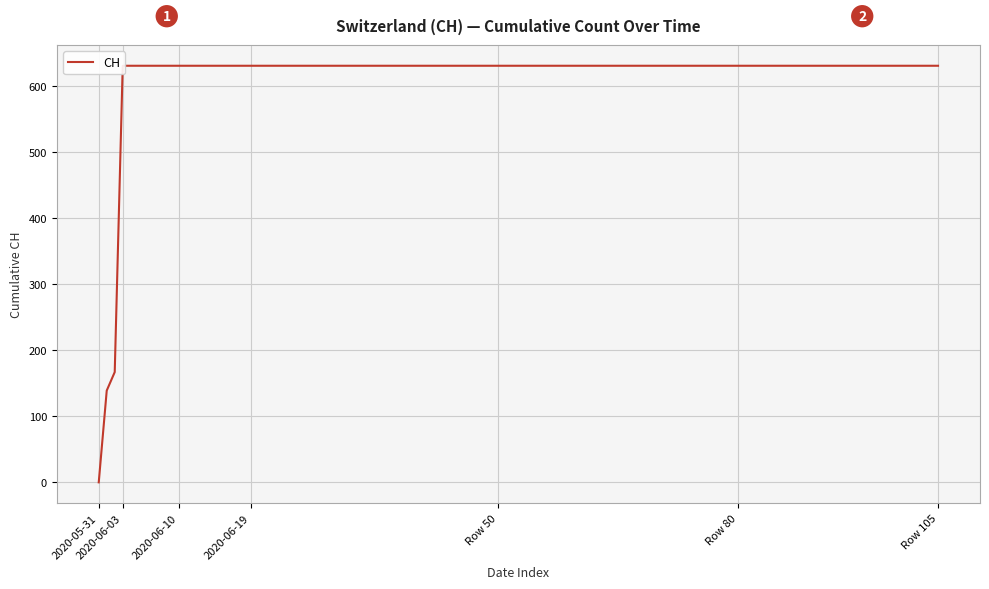

Approximately how many times larger is the value at 2020-06-15 compared to 2020-06-03?

1.0